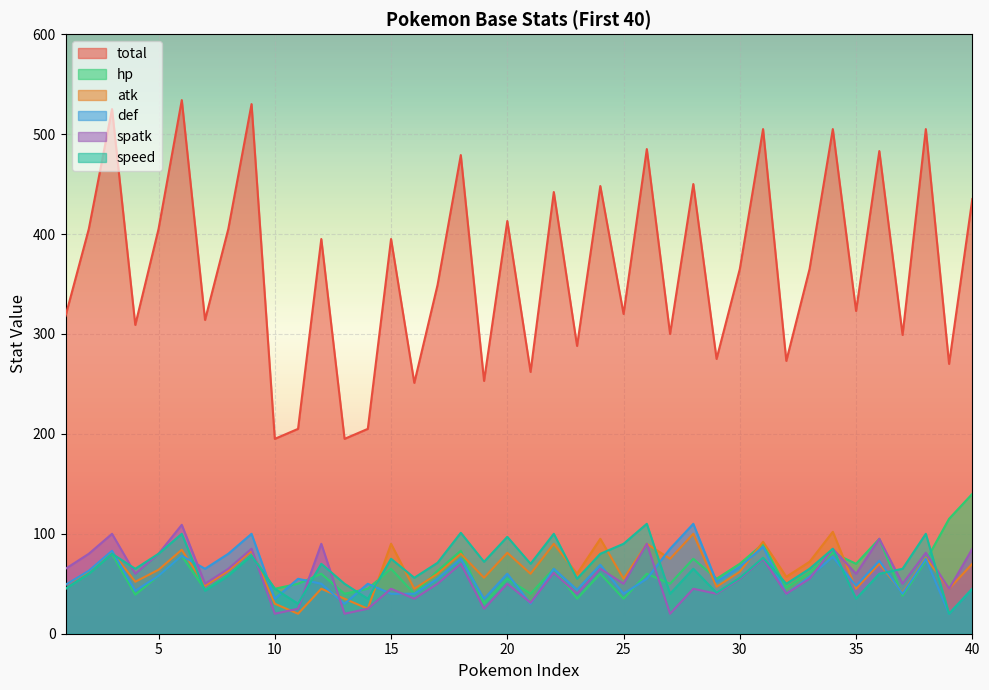

The atk series shows 136 at 38. True or false?

False